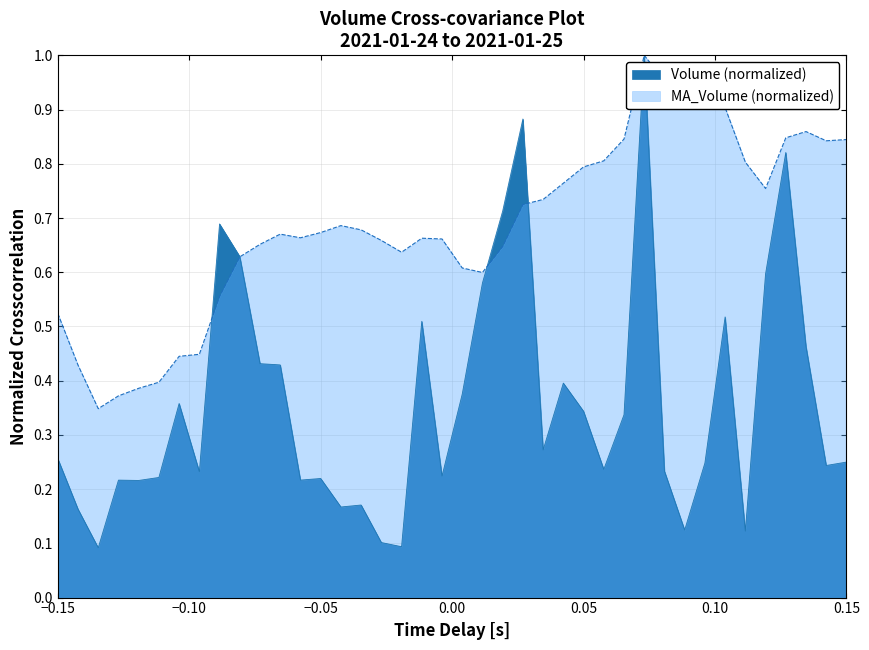

List the series in order of their overall mean, highest first.

MA_Volume, Volume